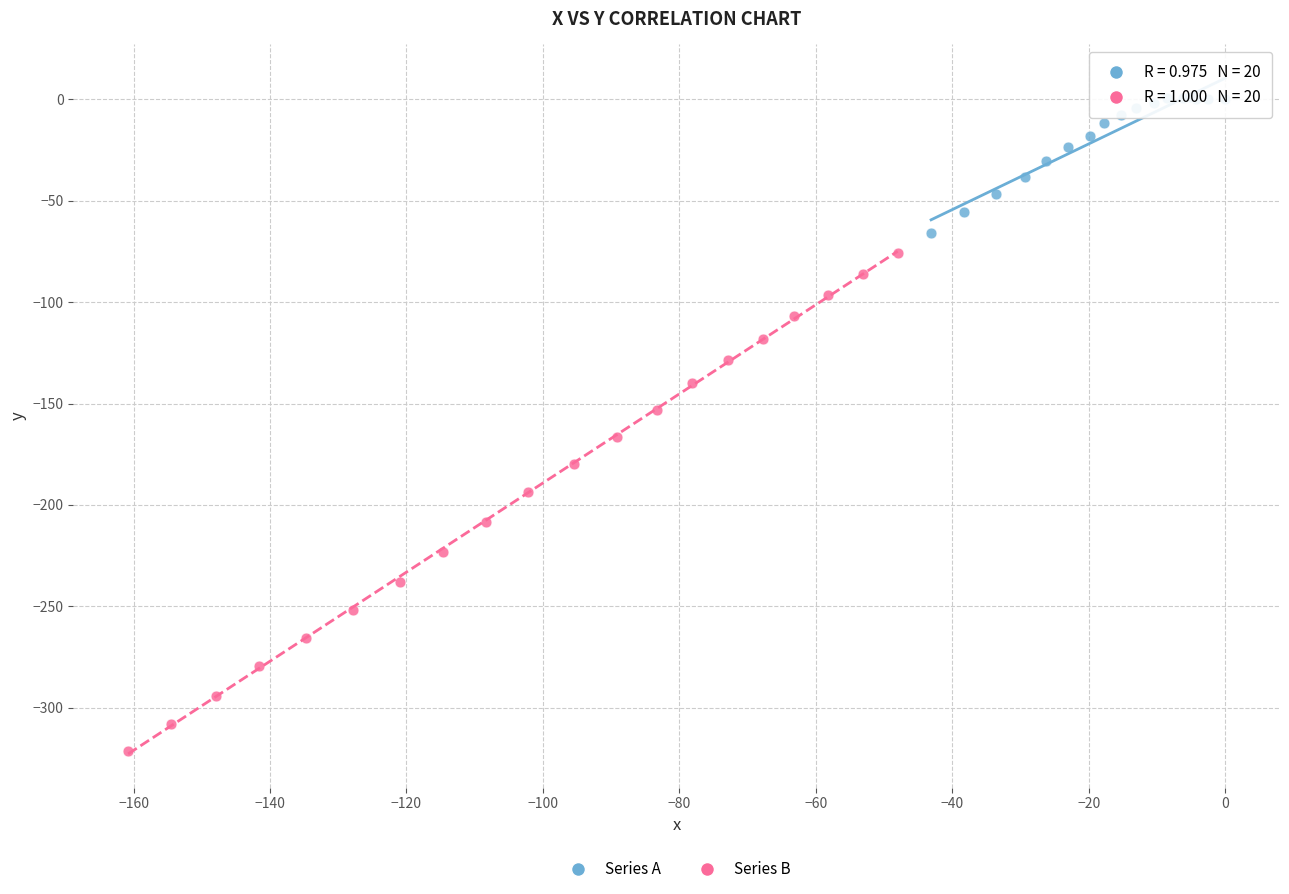

What are all the series names shown in the legend?

Series A, Series B